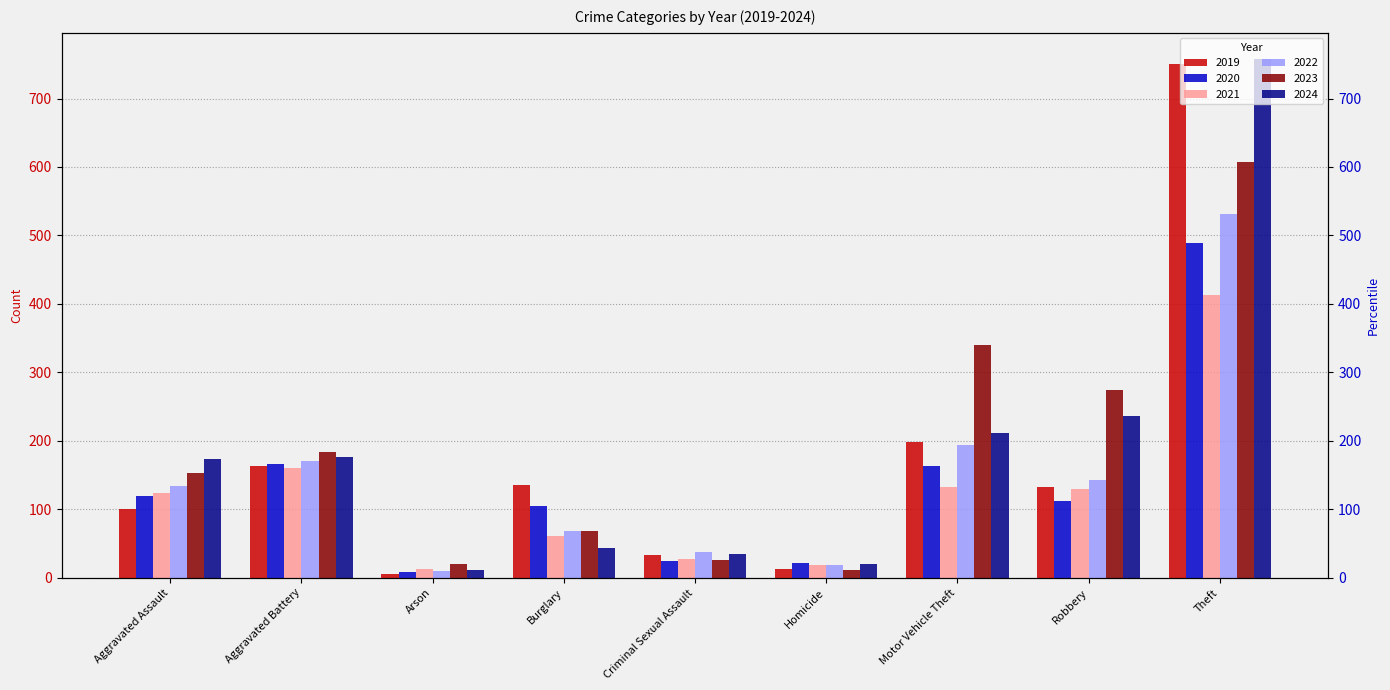

What is the sum of all 2019 values?

1536